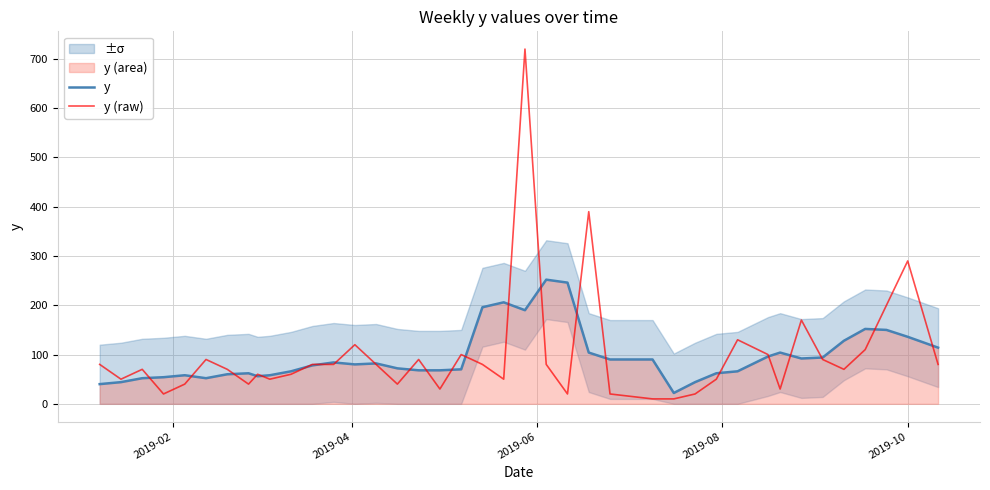

What is the highest value of the y series?

252